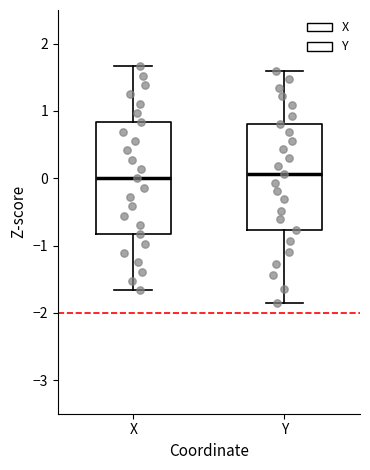

Reading left to right, transcribe this box plot: for each box, give where its median line is, the range the box spans, and where its two whiskers end, as read against the y-axis. The values are not printed on the chart, so give them approximately, as read against the axis.

X: median 0.0, box -0.8 to 0.8, whiskers -1.7 to 1.7
Y: median 0.1, box -0.8 to 0.8, whiskers -1.8 to 1.6